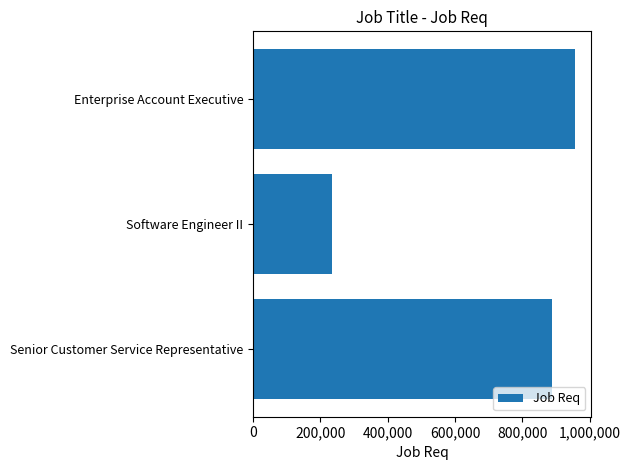

How many bars are there in total?

3